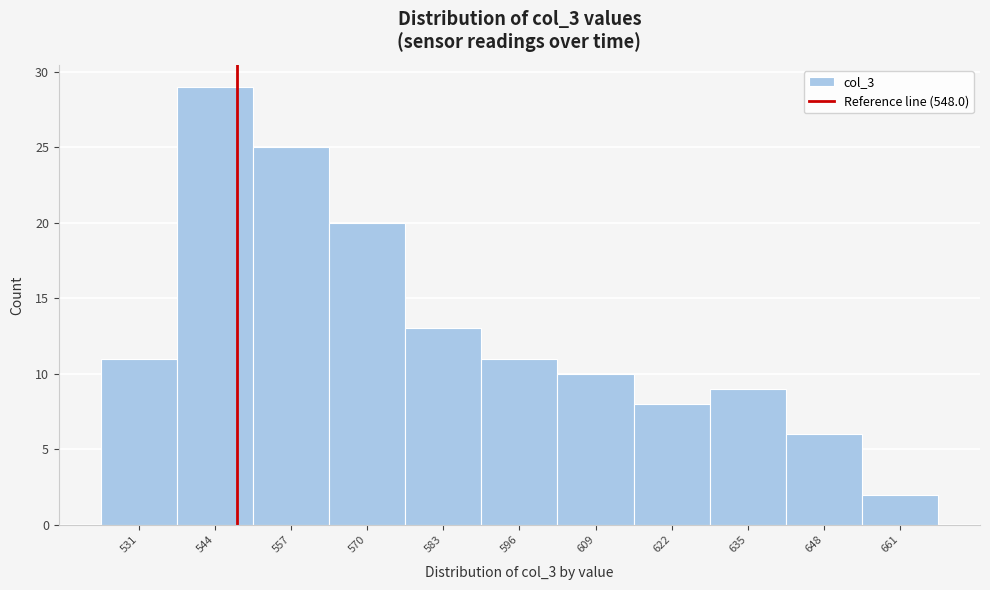

Reading left to right, transcribe this chart: for each bar, give the range it covers on the x-axis and its height. Neither the bar edges nor the heights are printed on the chart, so give them approximately, as read against the axes.

524.8 to 537.8: 11
537.8 to 550.8: 29
550.8 to 563.8: 25
563.8 to 576.8: 20
576.8 to 589.8: 13
589.8 to 602.8: 11
602.8 to 615.8: 10
615.8 to 628.8: 8
628.8 to 641.8: 9
641.8 to 654.8: 6
654.8 to 667.8: 2